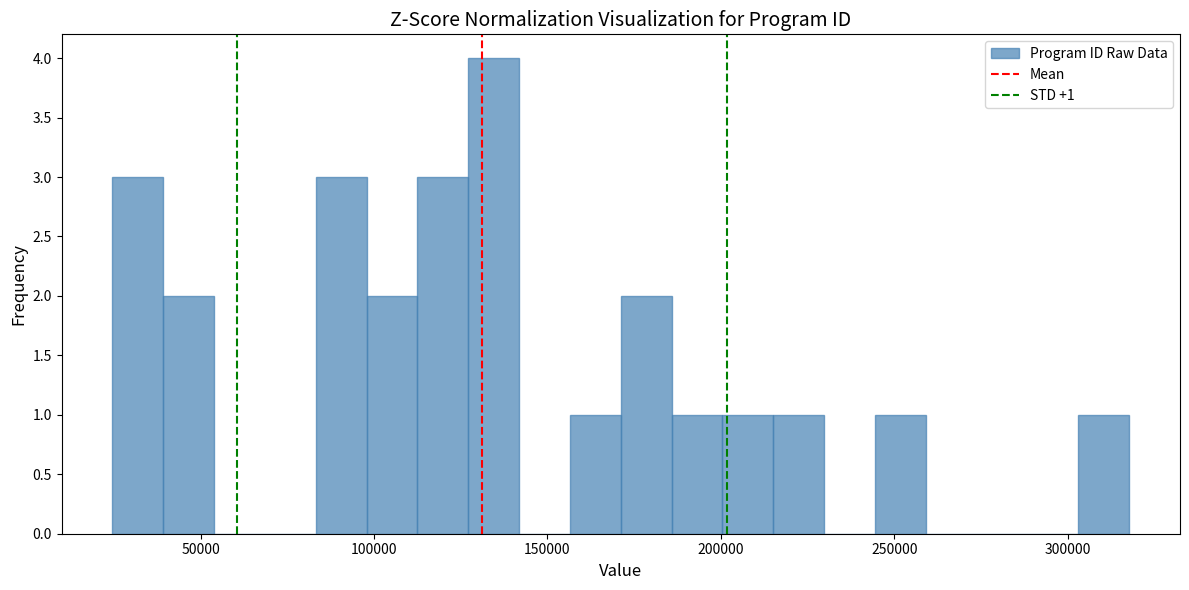

Read against the x-axis, roughly where is the centre of the tallest bar?

135000